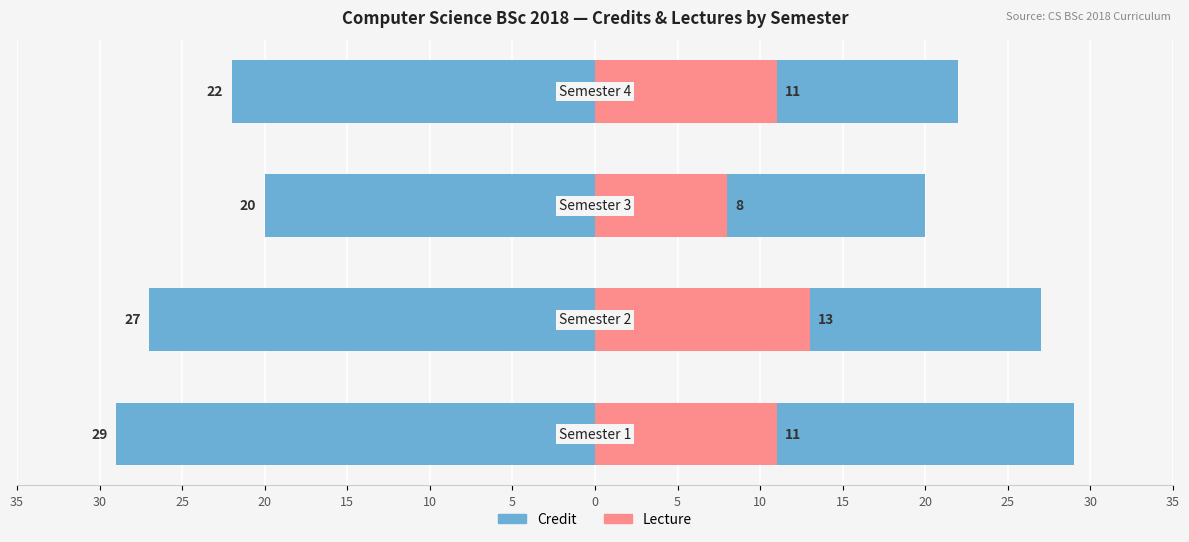

Count the number of categories in the chart.

4